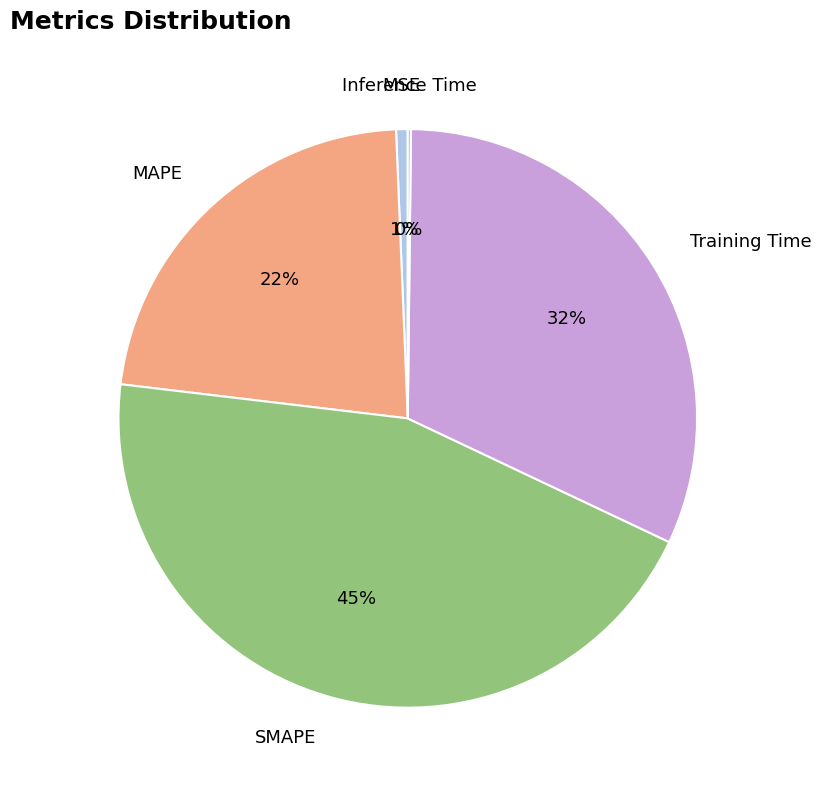

Does any single category account for the majority?

No